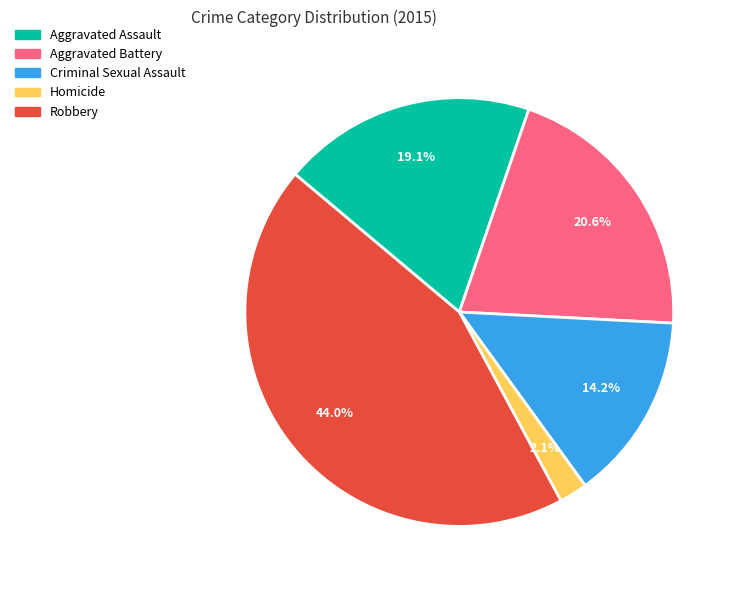

To the nearest percent, what is the combined percentage of Criminal Sexual Assault and Aggravated Battery?

35%